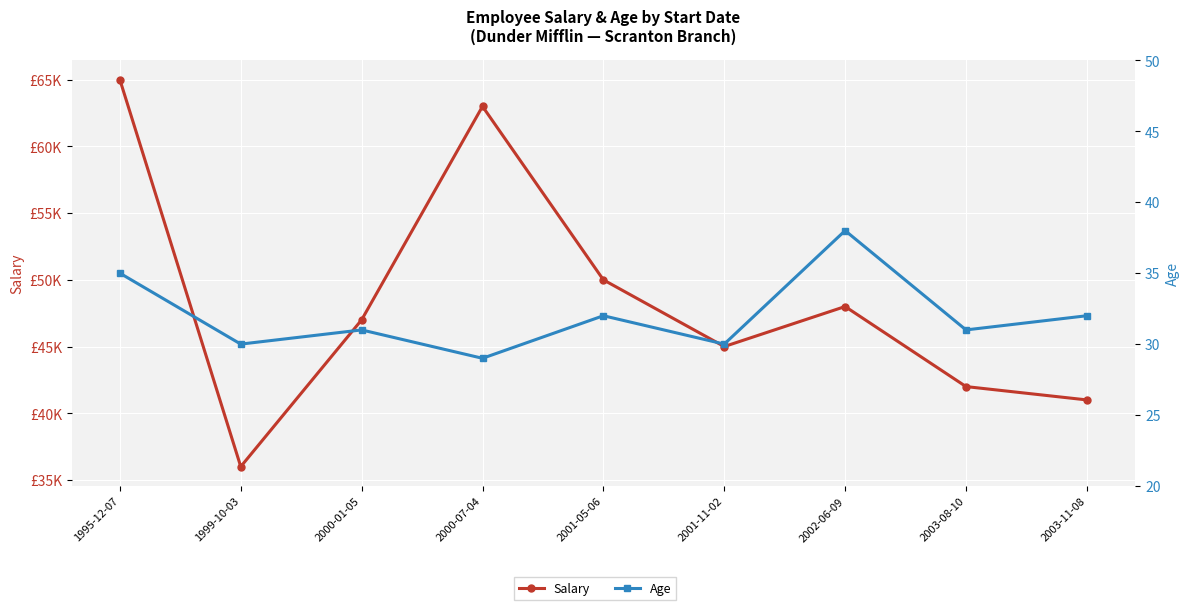

Rank the series by their maximum value, from highest to lowest.

Salary, Age